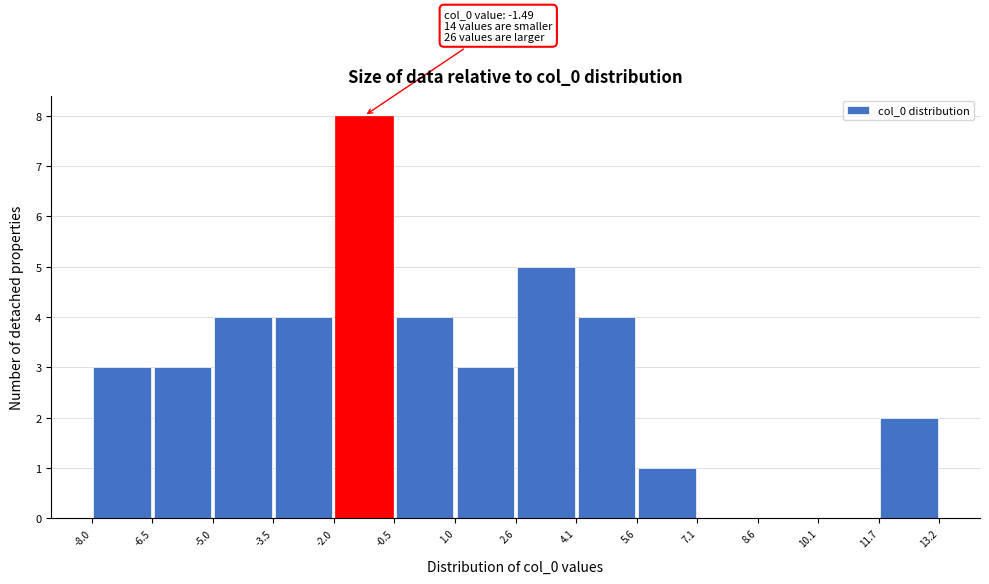

Which range on the x-axis has the tallest bar?

-2.0 to -0.5